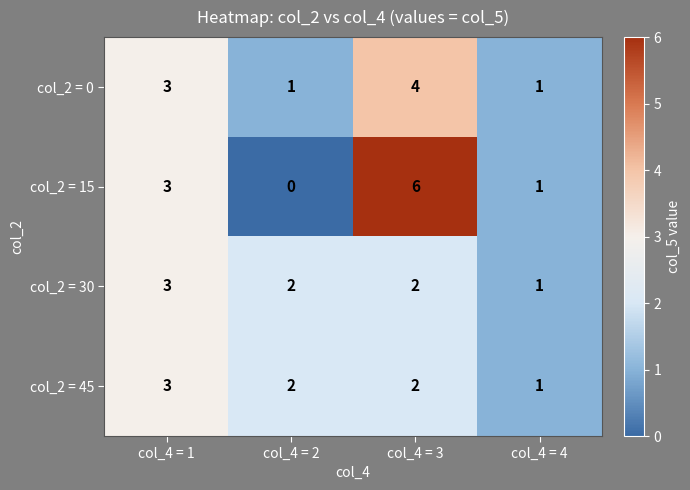

What value does the col_2 = 15 series have at col_4 = 1?

3